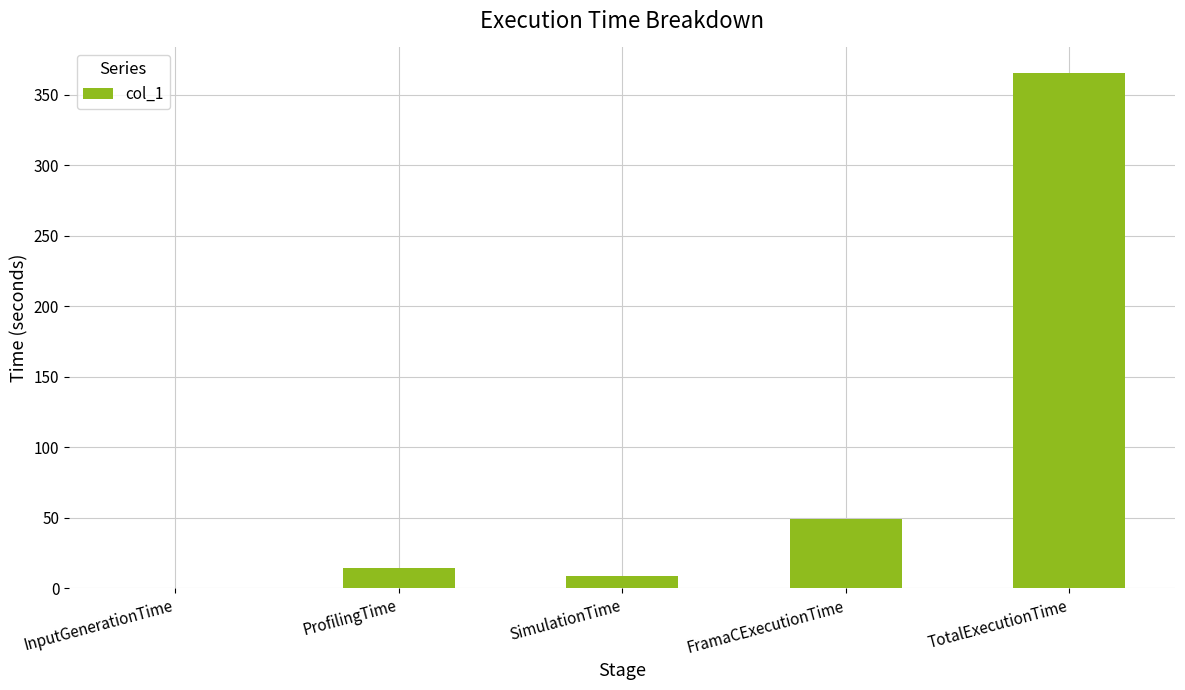

Read the value at InputGenerationTime.

0.1